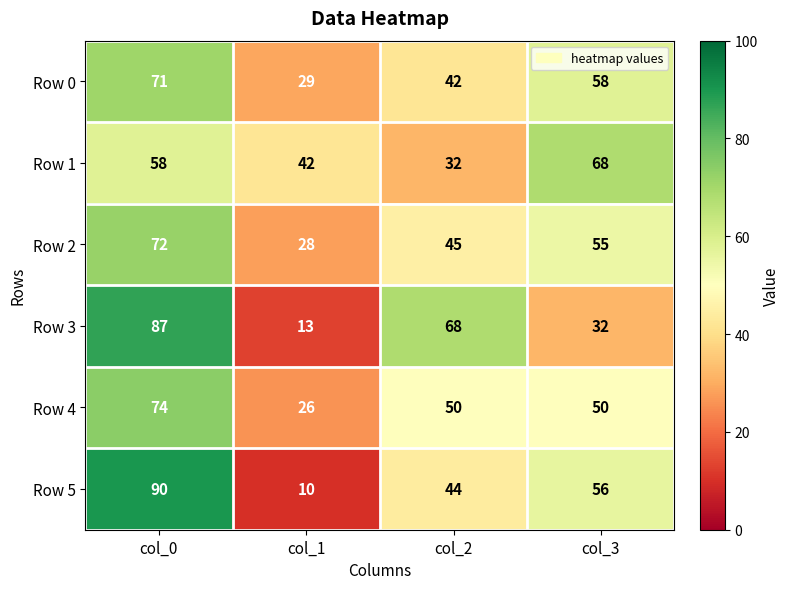

What is the sum of all Row 4 values?

200